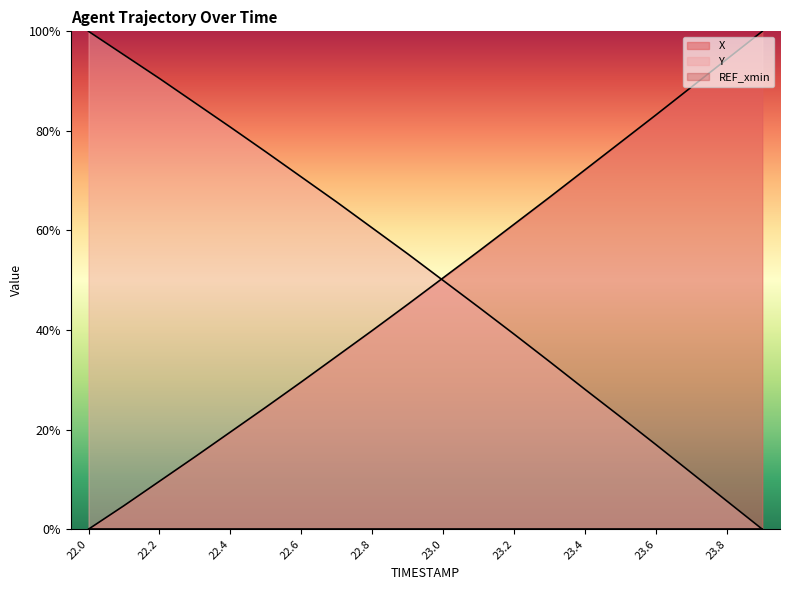

What is the spread (max minus min) of values at 23.2?

61.2